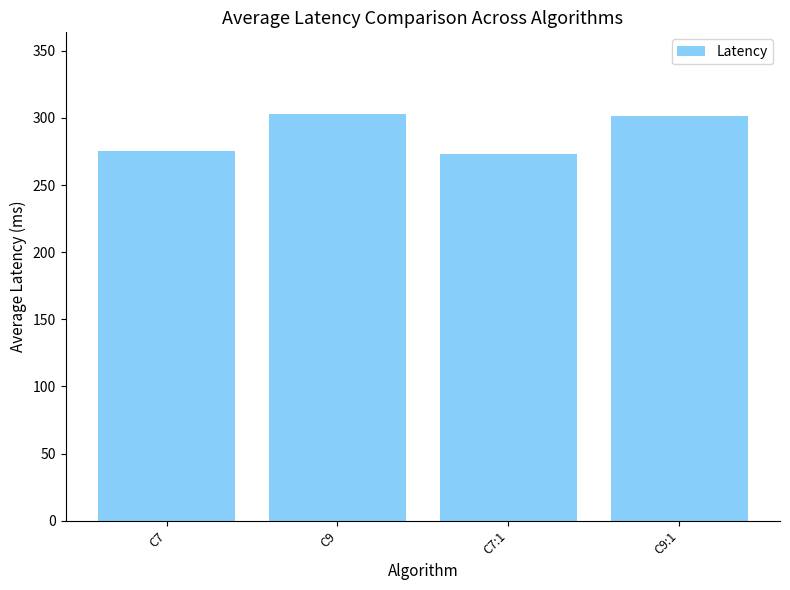

Read the value at C9.

303.2